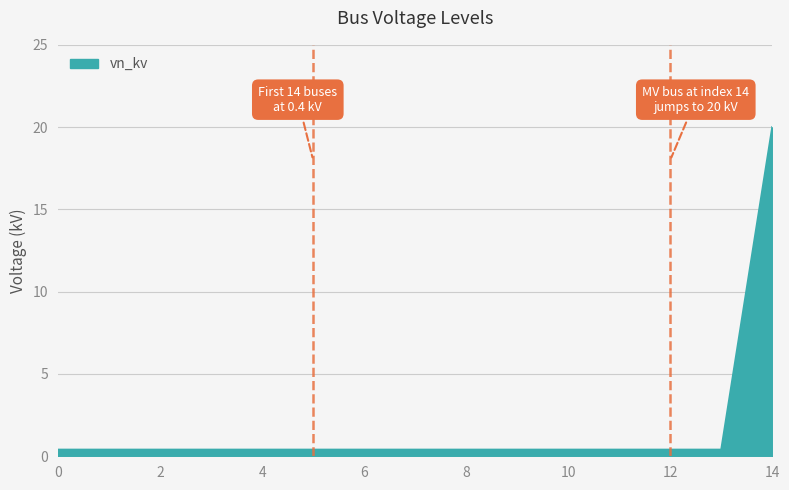

What is the difference between the maximum and minimum values?

19.6